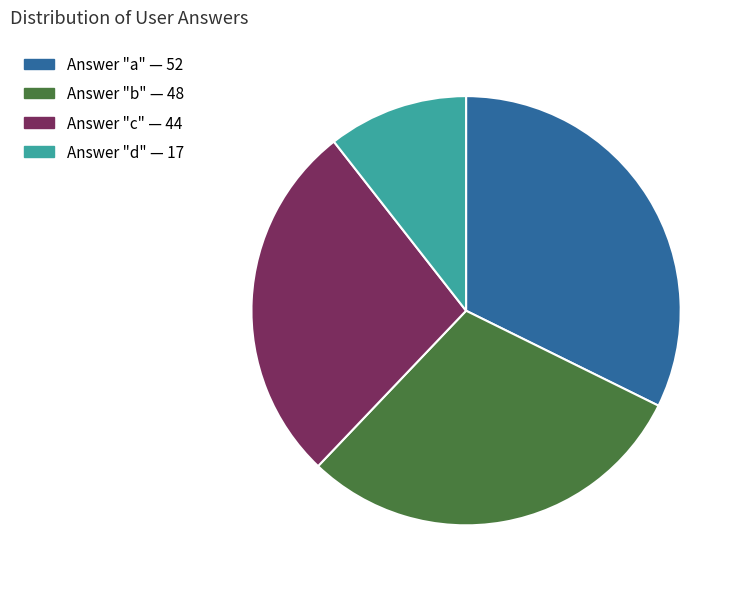

Does any single category account for the majority?

No